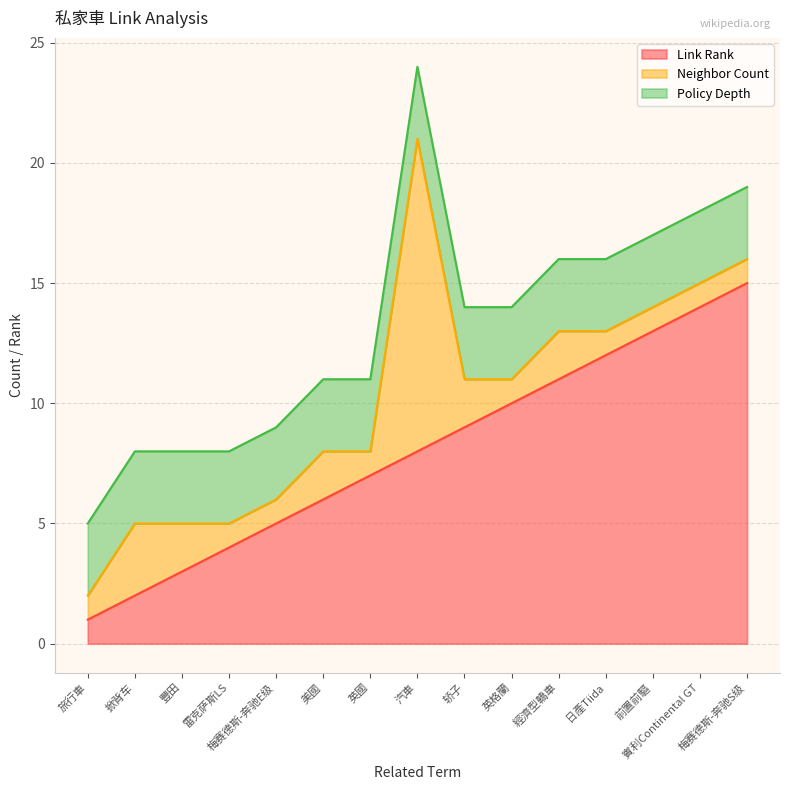

Which label corresponds to the smallest value in the chart?

旅行車